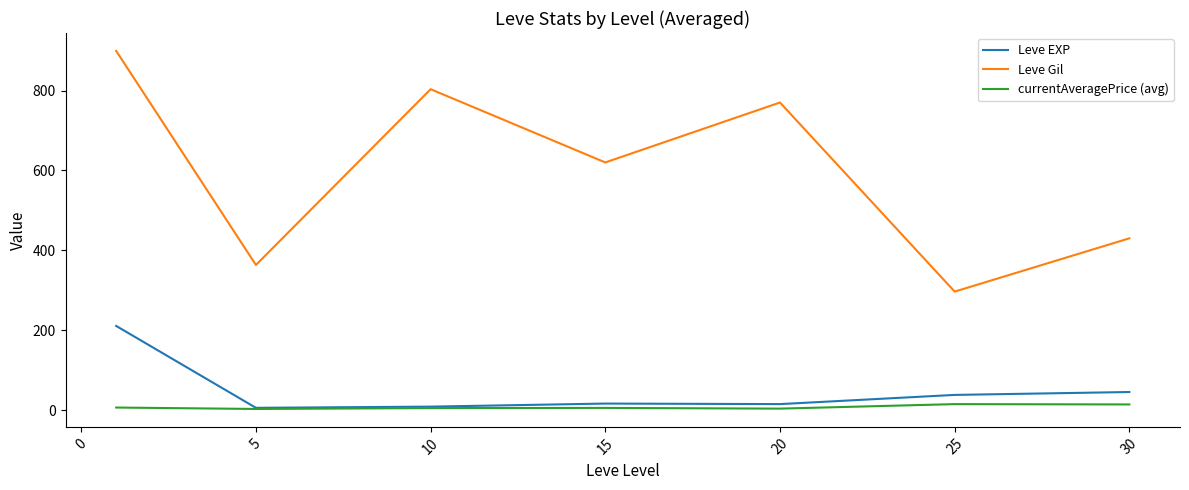

Which series has the widest spread of values?

Leve Gil